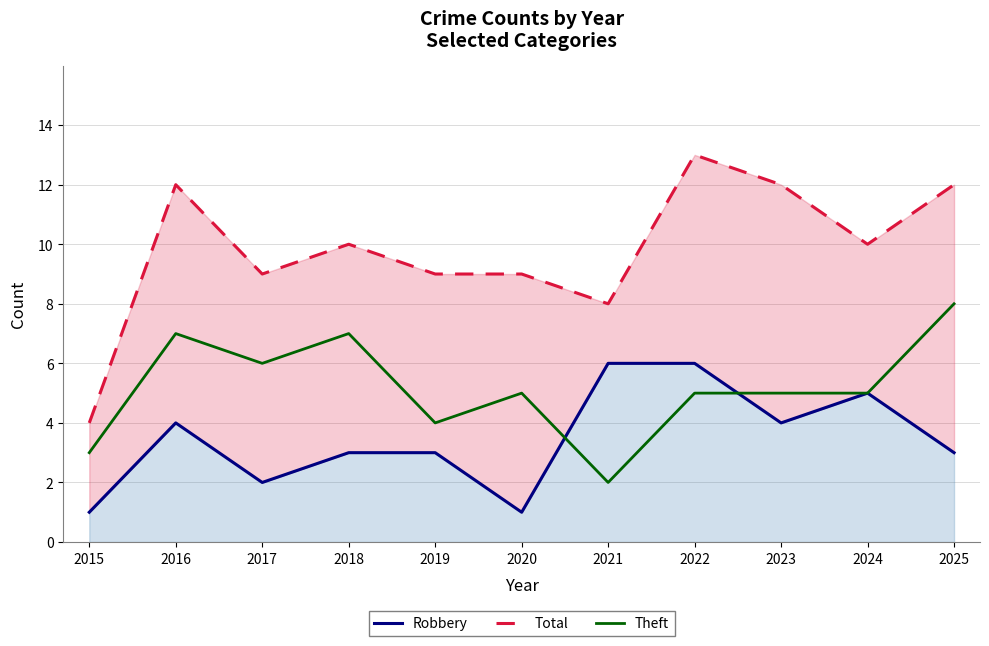

What is the minimum value shown in the chart?

1